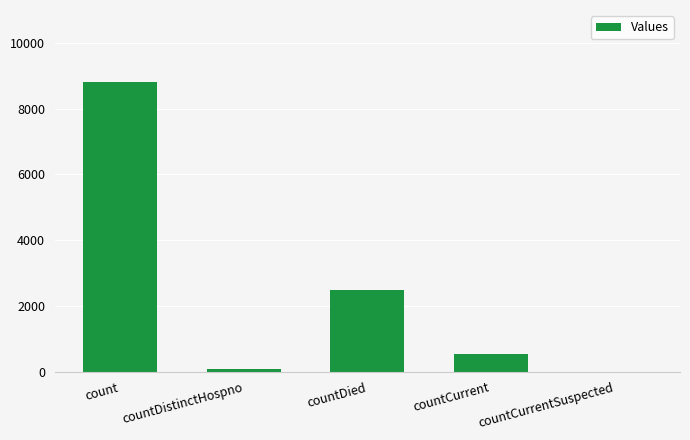

Is it true that the value at countDied is 2495?

True